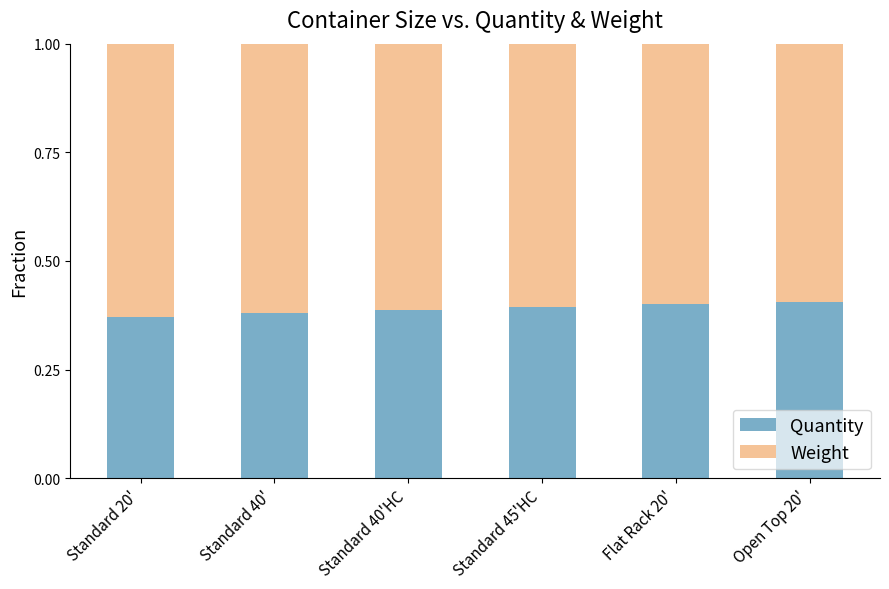

What is the total value across all series at Standard 40'?

1.0